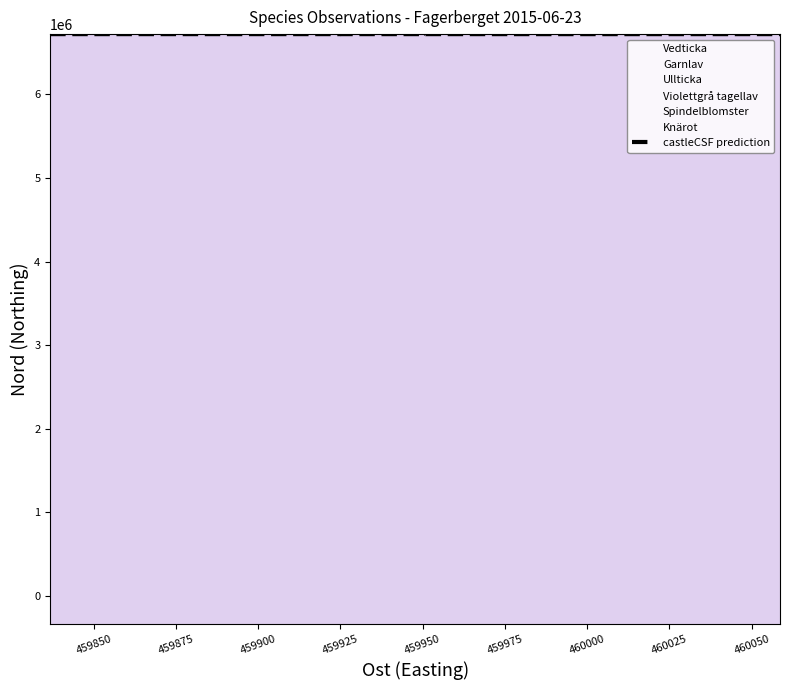

Count the number of values greater than 6721341.

9